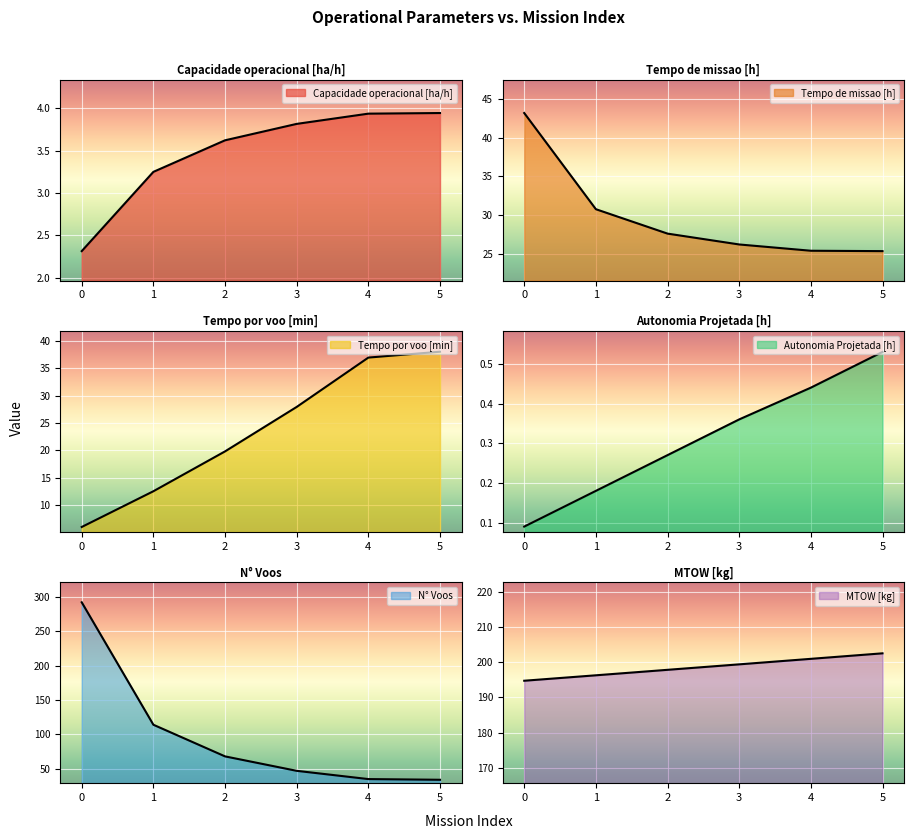

Between 5 and 1, which is larger?

5